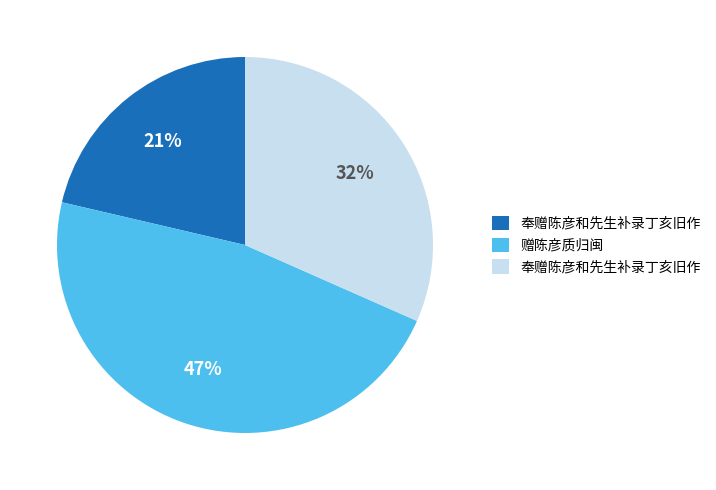

To the nearest percent, what is the difference between the largest and smallest slice percentages?

26%